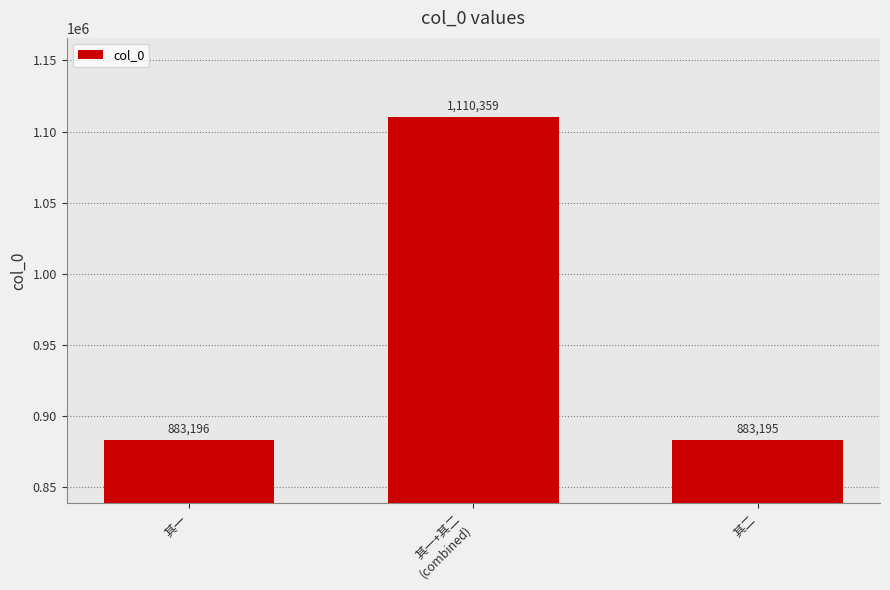

The value at 其一+其二
(combined) is 1110359. True or false?

True